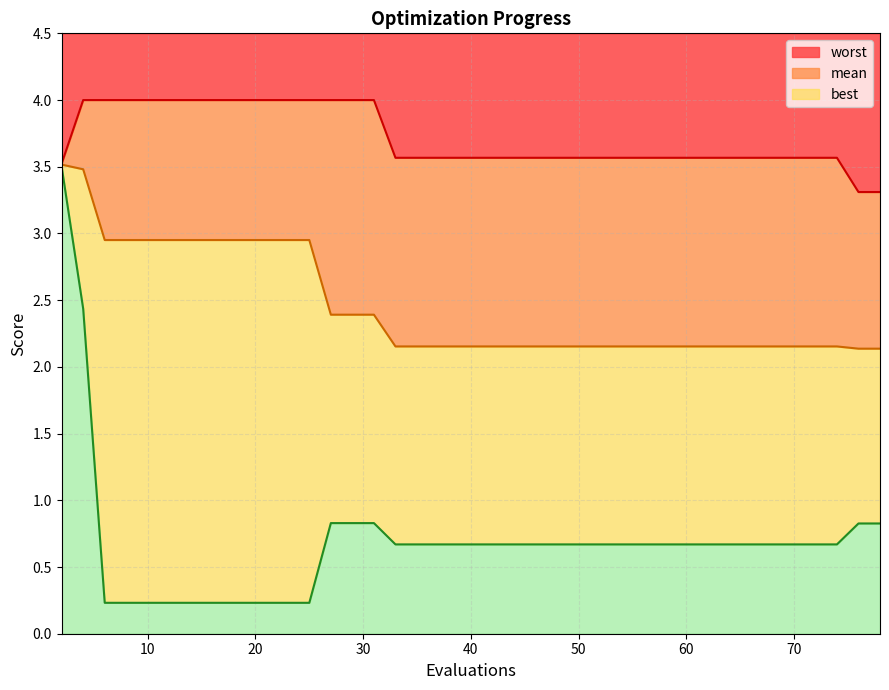

What is the lowest value of the worst series?

3.3